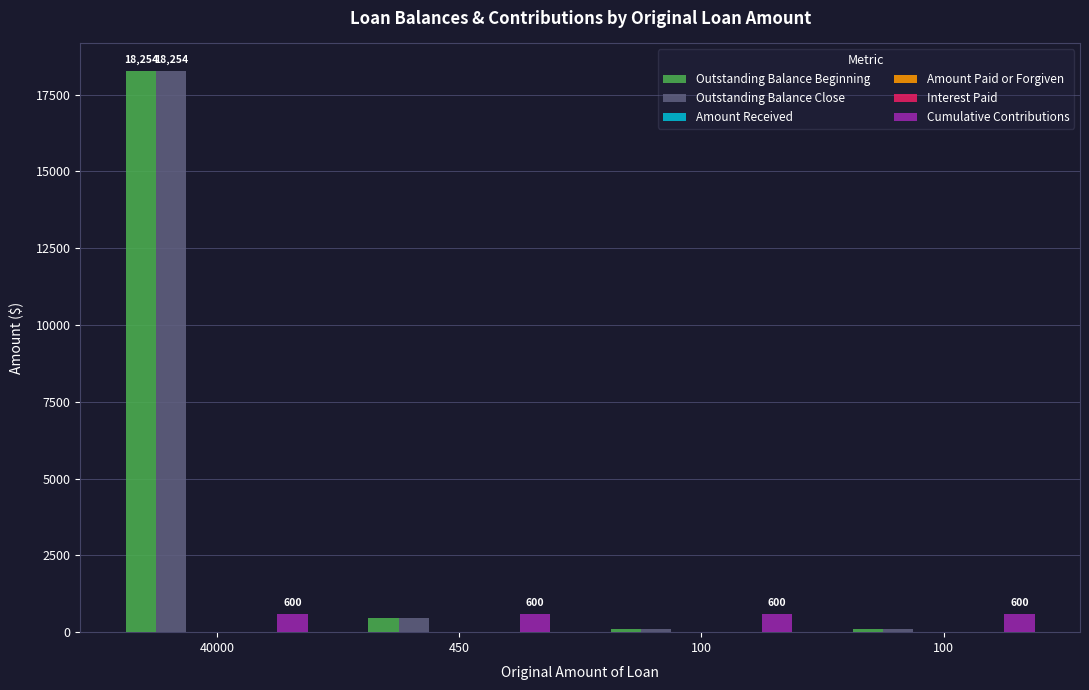

What are all the series names shown in the legend?

Outstanding Balance Beginning, Outstanding Balance Close, Amount Received, Amount Paid or Forgiven, Interest Paid, Cumulative Contributions